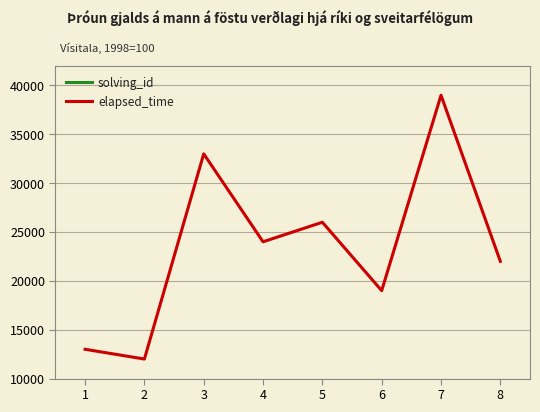

Is the value of elapsed_time at 8 greater than the value of solving_id at 5?

Yes